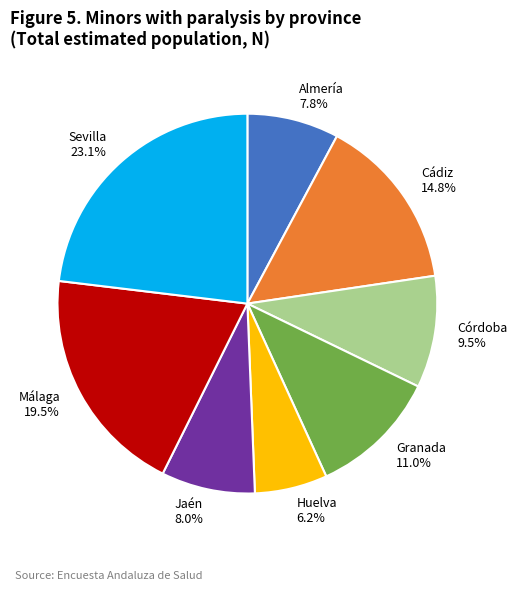

True or false: Jaén accounts for 8% of the total.

True